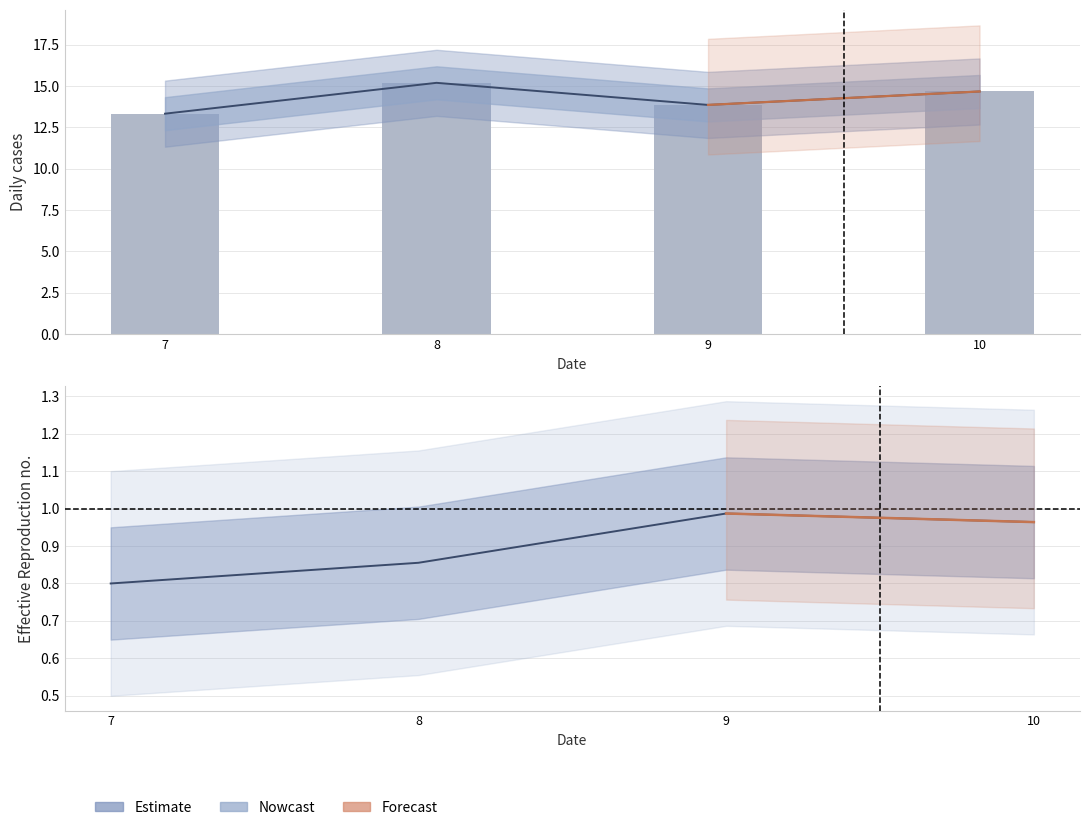

What is the difference between the second highest and minimum values?

1.3